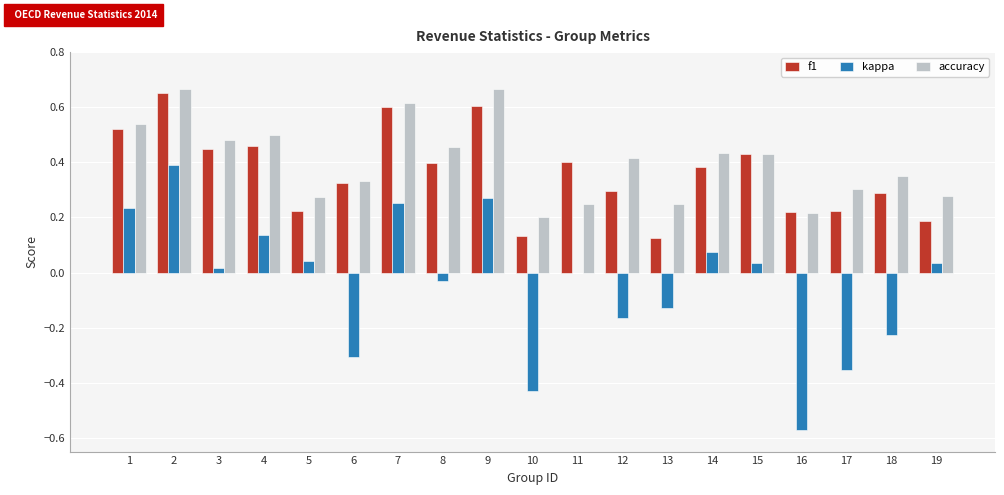

Is the value of accuracy at 9 greater than the value of f1 at 7?

Yes